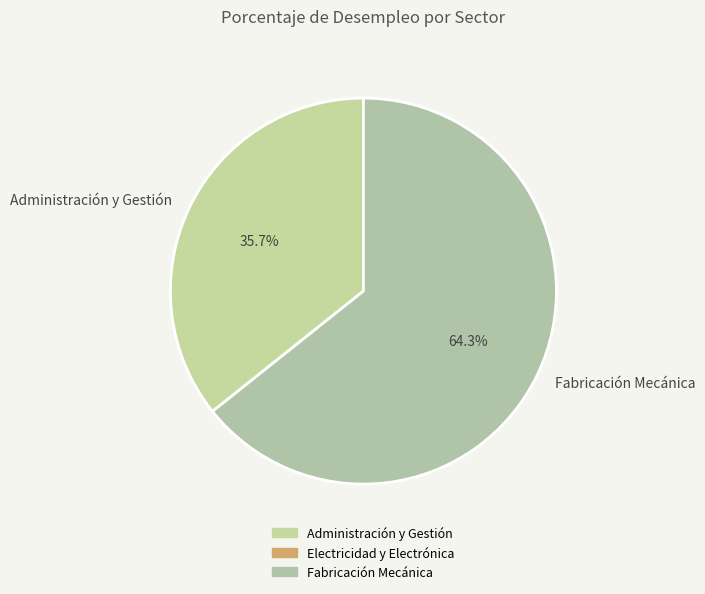

Which slice is the smallest?

Administración y Gestión